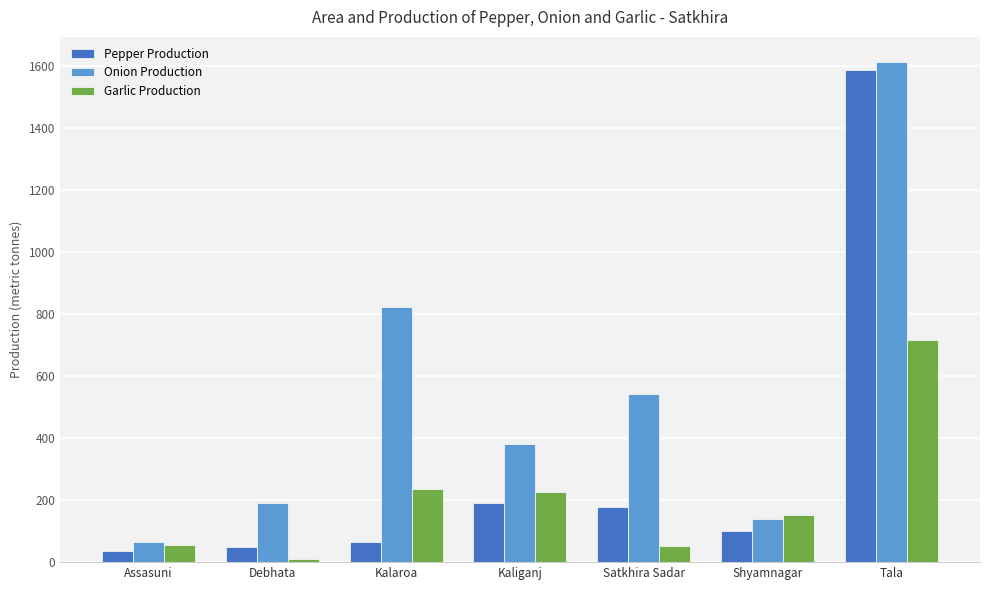

What is the difference between the second highest and second lowest values in the Onion Production series?

684